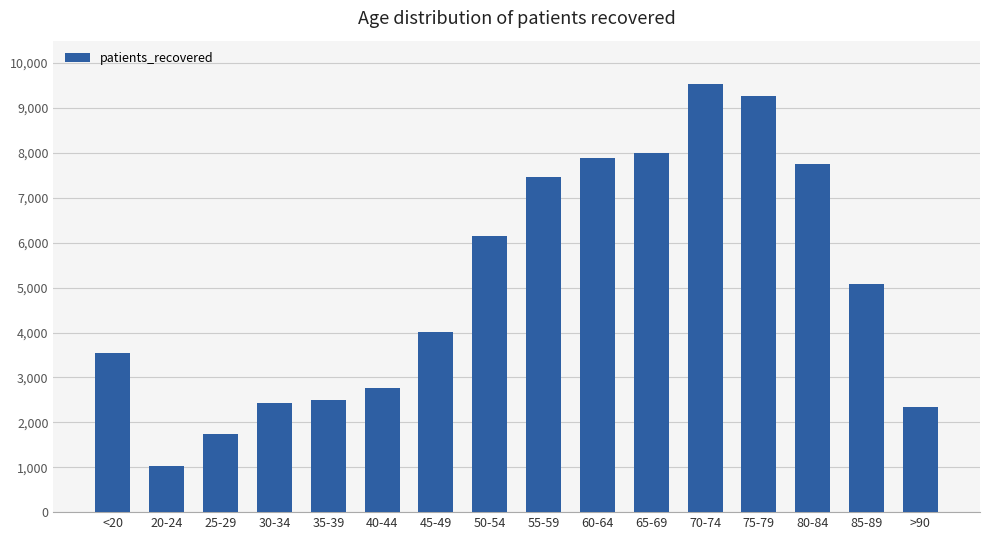

Count the number of categories in the chart.

16